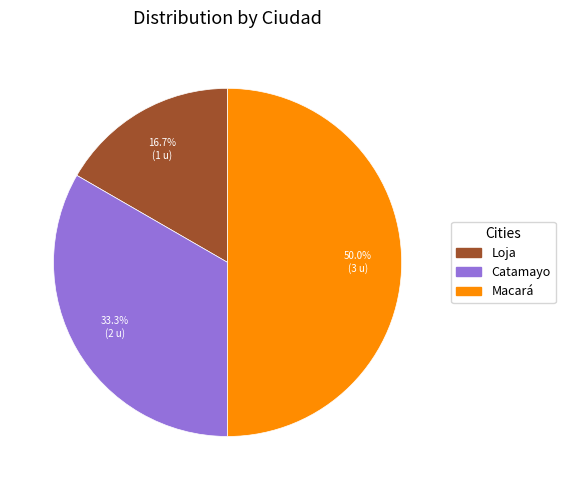

To the nearest percent, what percentage of the pie is Macará?

50%